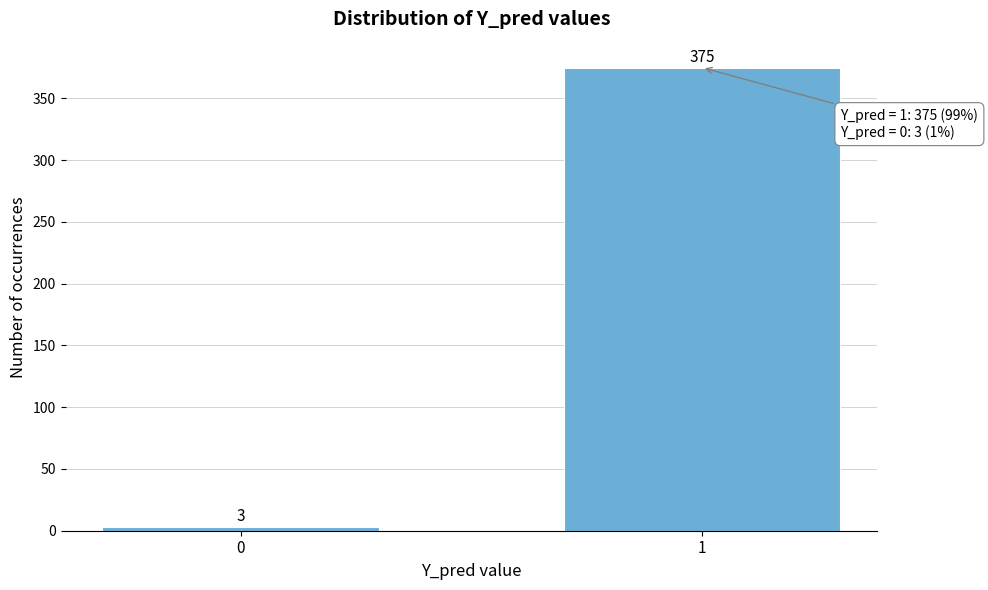

Reading left to right, extract all data points from this chart.

0=3	1=375